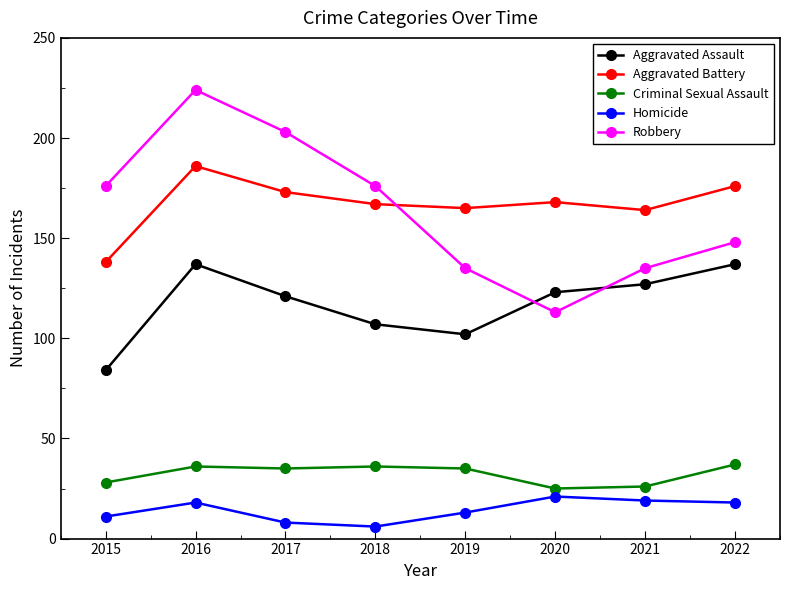

True or false: Aggravated Battery has a value of 221 at 2020.

False